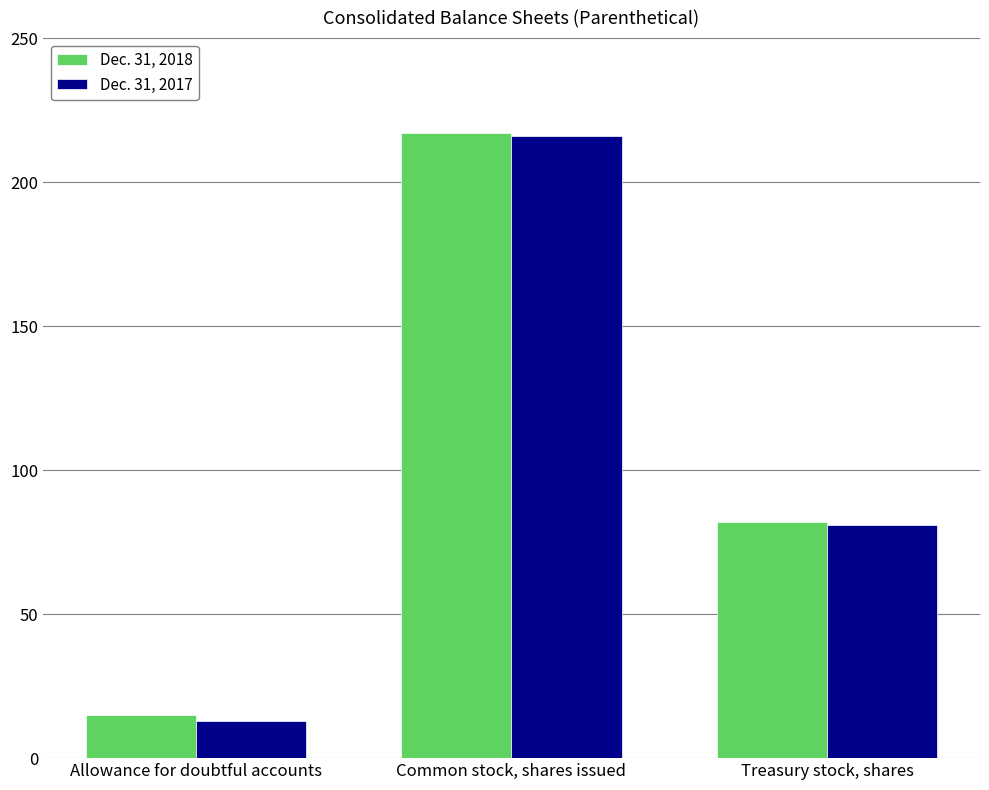

How many bars are there in total?

6